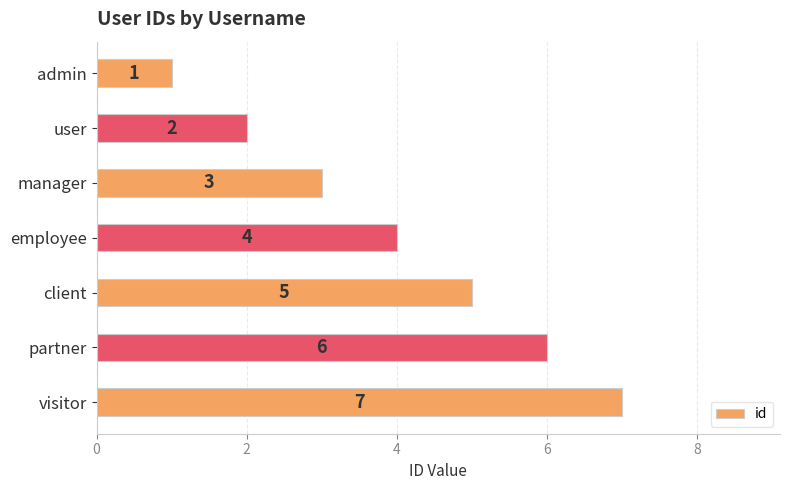

List the labels in order of value, smallest first.

admin, user, manager, employee, client, partner, visitor